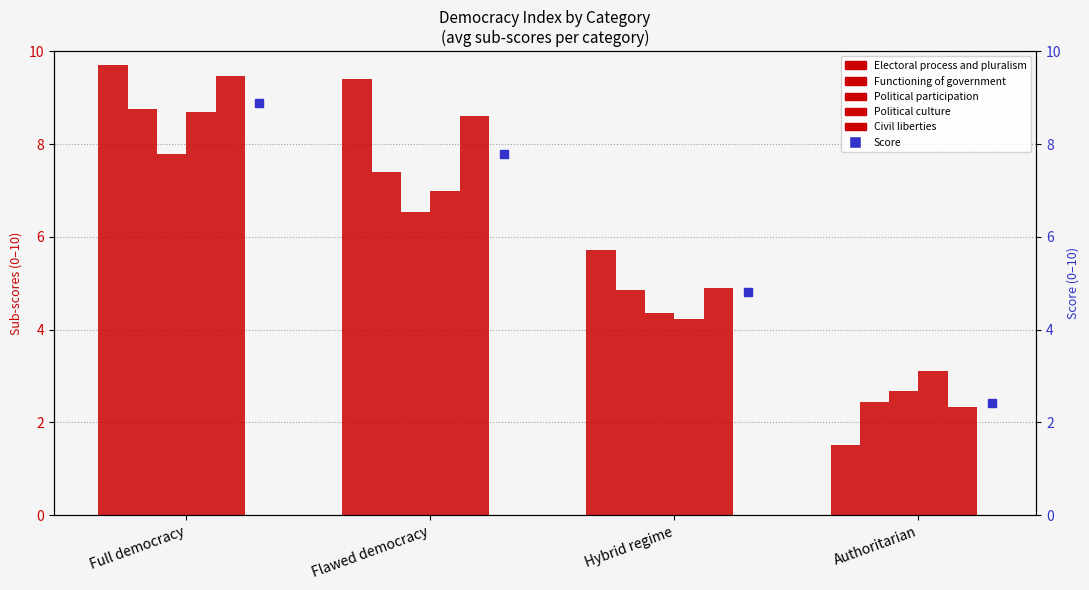

Which series contains the highest Y value?

Electoral process and pluralism